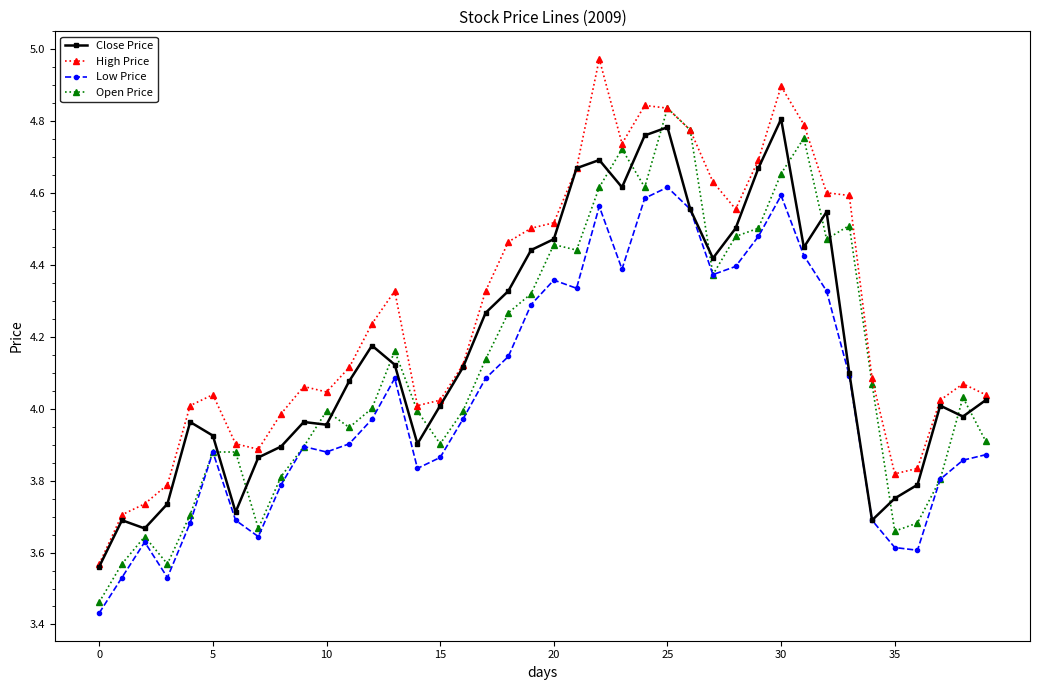

Is this an area chart (filled region under the line)?

No